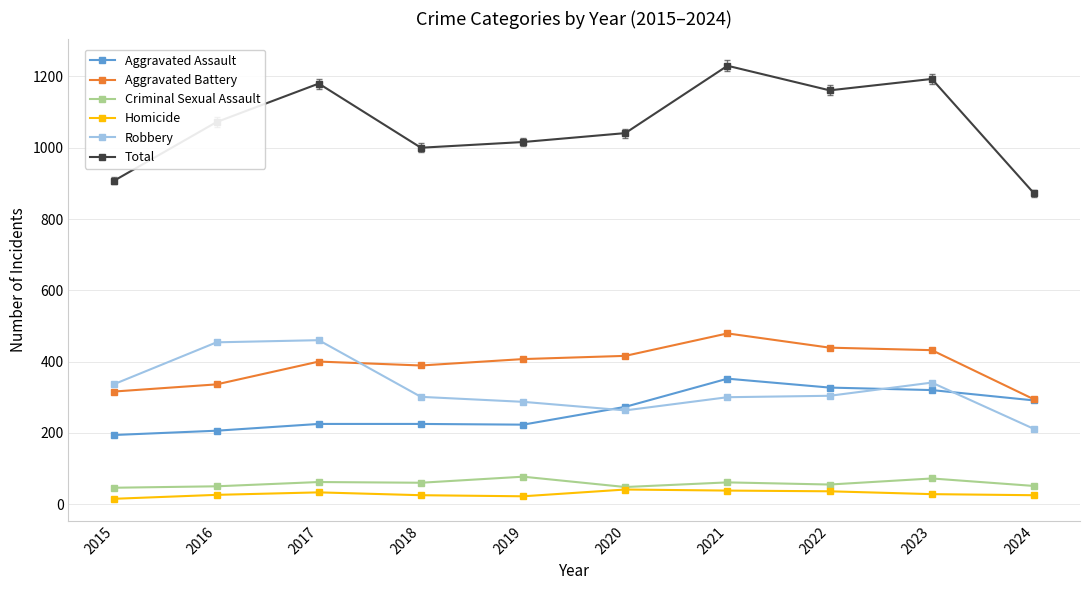

How many interior local peaks does the Total series have?

3